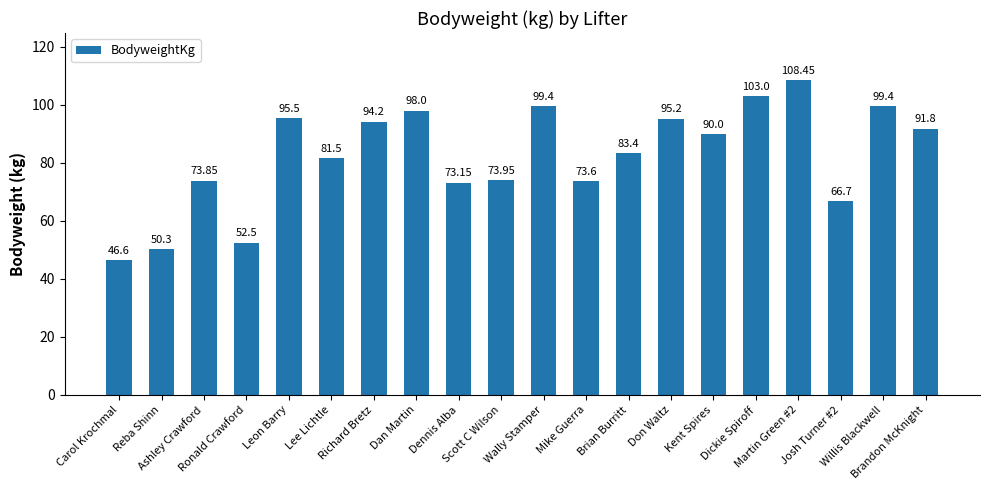

Read the value at Dickie Spiroff.

103.0